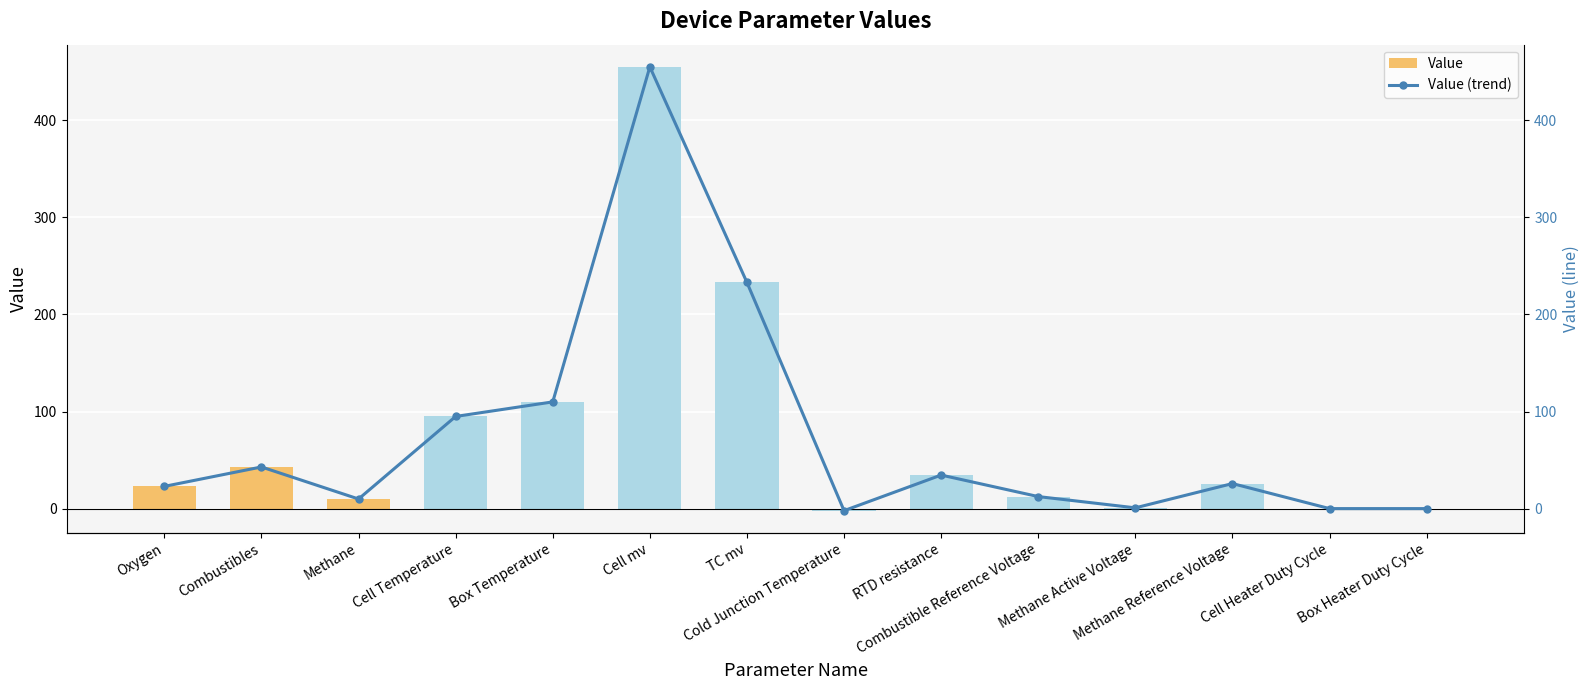

How many groups of bars are there?

14